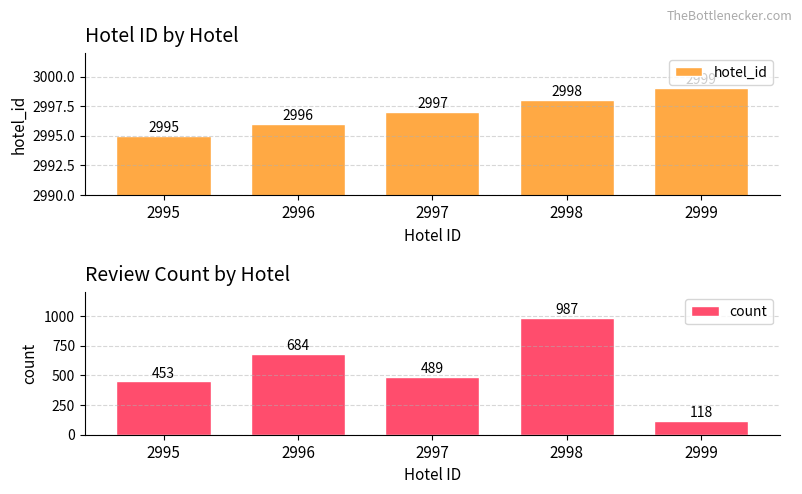

What is the value of the count bar at the 1st from the left?

453